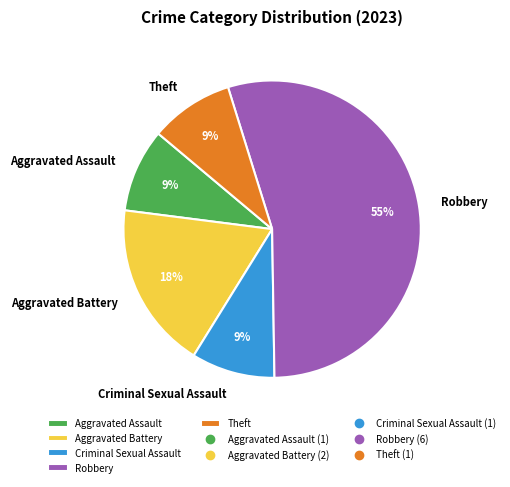

To the nearest percent, what is the combined percentage of Robbery and Criminal Sexual Assault?

64%